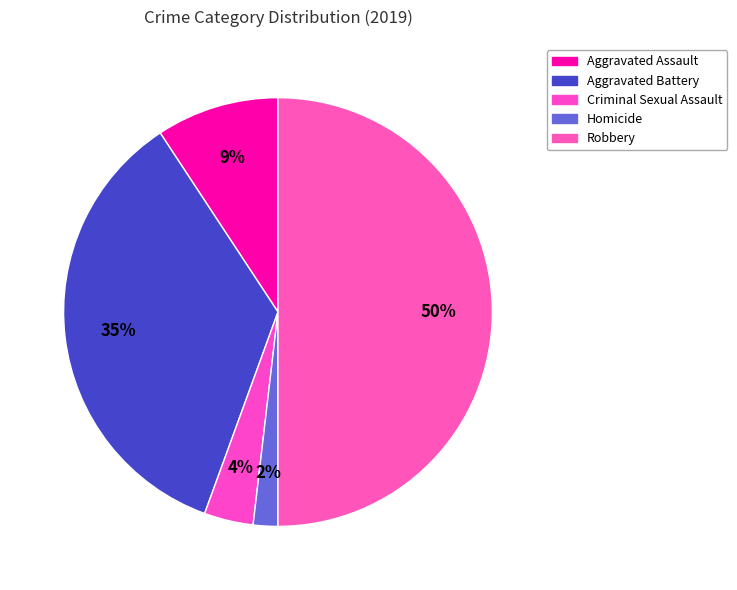

What is the ratio of the value at Aggravated Assault to the value at Robbery?

0.2